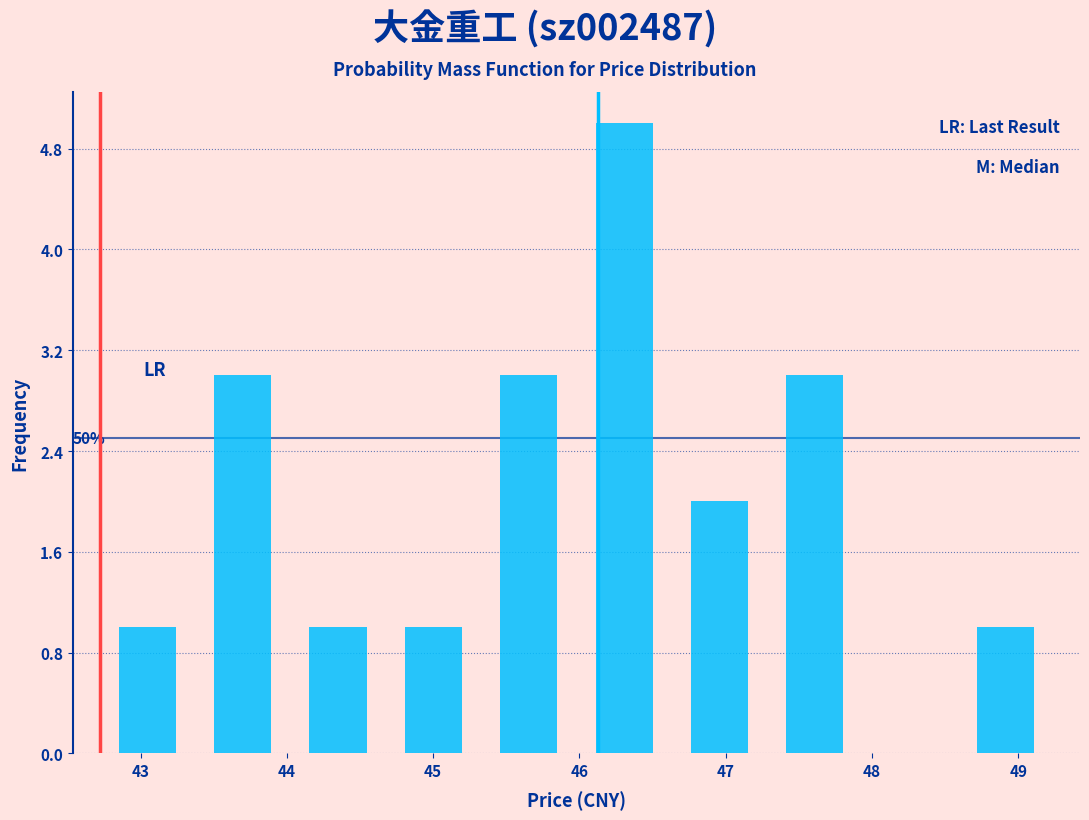

Which range on the x-axis has the tallest bar?

46.0 to 46.6